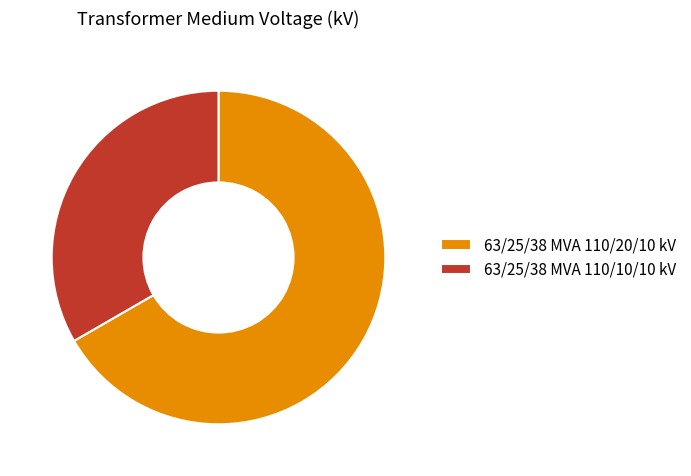

True or false: 63/25/38 MVA 110/20/10 kV accounts for 54% of the total.

False